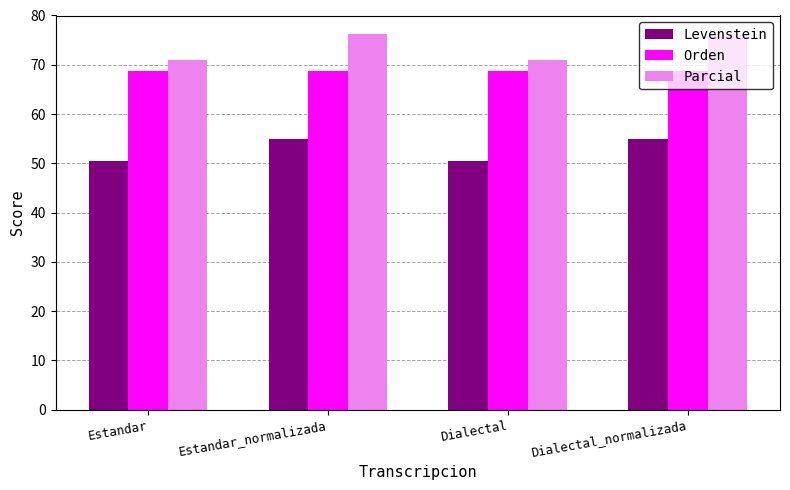

Rank the series by their maximum value, from highest to lowest.

Parcial, Orden, Levenstein